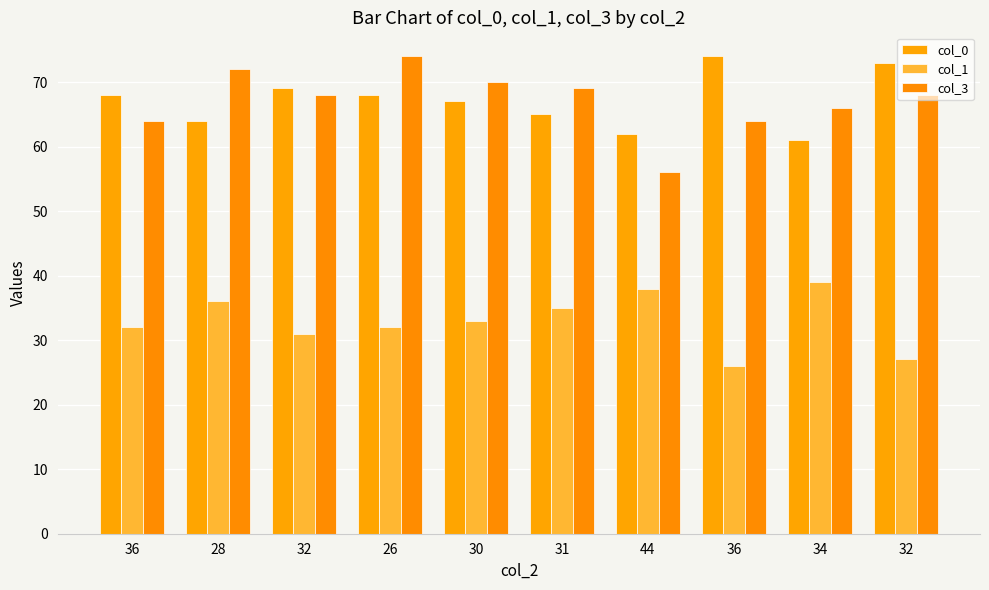

What is the average value of the col_0 series?

67